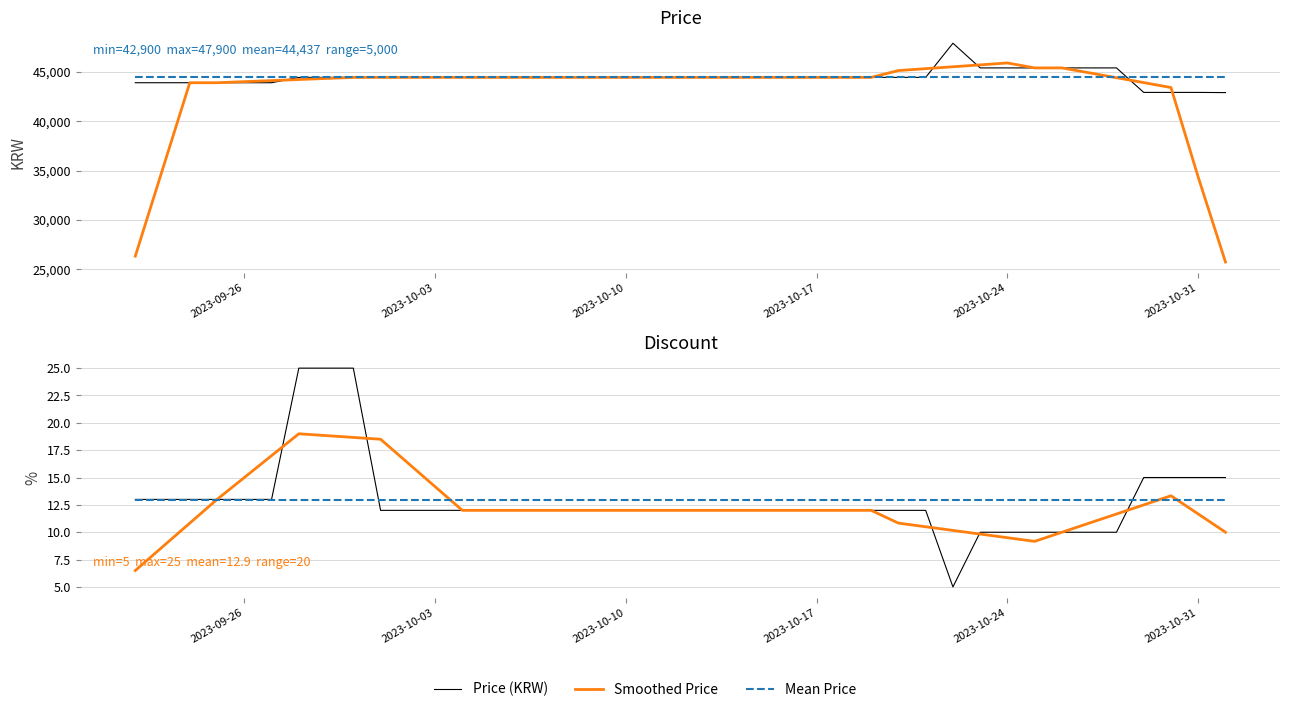

Reading right to left, what are all the values shown in this chart?

Price (KRW): 42900.0	42920.0	42920.0	42920.0	45400.0	45400.0	45400.0	45400.0	45400.0	45400.0	47900.0	44440.0	44440.0	44440.0	44440.0	44440.0	44440.0	44440.0	44440.0	44440.0	44440.0	44440.0	44440.0	44440.0	44440.0	44440.0	44440.0	44440.0	44440.0	44440.0	44440.0	44440.0	44440.0	44440.0	43900.0	43900.0	43900.0	43900.0	43900.0	43900.0
Smoothed Price: 25748.0	34332.0	43412.0	43912.0	44408.0	44904.0	45400.0	45400.0	45900.0	45708.0	45516.0	45324.0	45132.0	44440.0	44440.0	44440.0	44440.0	44440.0	44440.0	44440.0	44440.0	44440.0	44440.0	44440.0	44440.0	44440.0	44440.0	44440.0	44440.0	44440.0	44440.0	44440.0	44332.0	44224.0	44116.0	44008.0	43900.0	43900.0	35120.0	26340.0
Mean Price: 44437.0	44437.0	44437.0	44437.0	44437.0	44437.0	44437.0	44437.0	44437.0	44437.0	44437.0	44437.0	44437.0	44437.0	44437.0	44437.0	44437.0	44437.0	44437.0	44437.0	44437.0	44437.0	44437.0	44437.0	44437.0	44437.0	44437.0	44437.0	44437.0	44437.0	44437.0	44437.0	44437.0	44437.0	44437.0	44437.0	44437.0	44437.0	44437.0	44437.0
Discount (%): 15.0	15.0	15.0	15.0	10.0	10.0	10.0	10.0	10.0	10.0	5.0	12.0	12.0	12.0	12.0	12.0	12.0	12.0	12.0	12.0	12.0	12.0	12.0	12.0	12.0	12.0	12.0	12.0	12.0	12.0	12.0	25.0	25.0	25.0	13.0	13.0	13.0	13.0	13.0	13.0
Smoothed Discount: 10.0	11.7	13.3	12.5	11.7	10.8	10.0	9.2	9.5	9.8	10.2	10.5	10.8	12.0	12.0	12.0	12.0	12.0	12.0	12.0	12.0	12.0	12.0	12.0	12.0	12.0	12.0	12.0	14.2	16.3	18.5	18.7	18.8	19.0	17.0	15.0	13.0	10.8	8.7	6.5
Mean Discount: 12.9	12.9	12.9	12.9	12.9	12.9	12.9	12.9	12.9	12.9	12.9	12.9	12.9	12.9	12.9	12.9	12.9	12.9	12.9	12.9	12.9	12.9	12.9	12.9	12.9	12.9	12.9	12.9	12.9	12.9	12.9	12.9	12.9	12.9	12.9	12.9	12.9	12.9	12.9	12.9